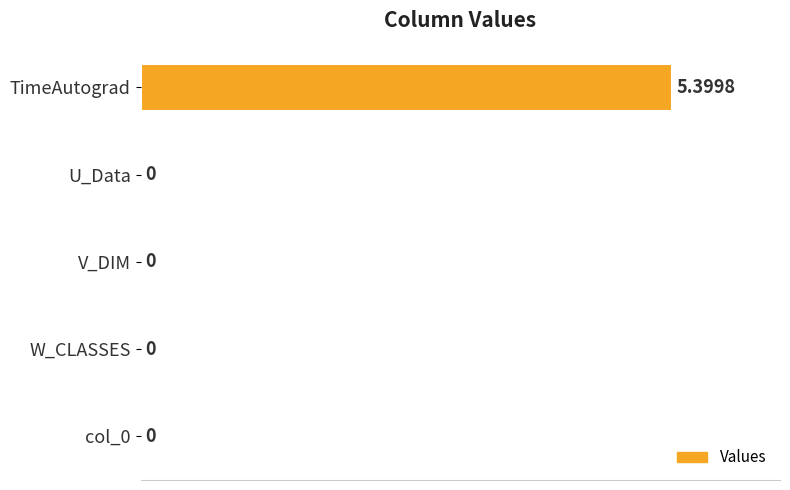

What is the maximum value shown in the chart?

5.4